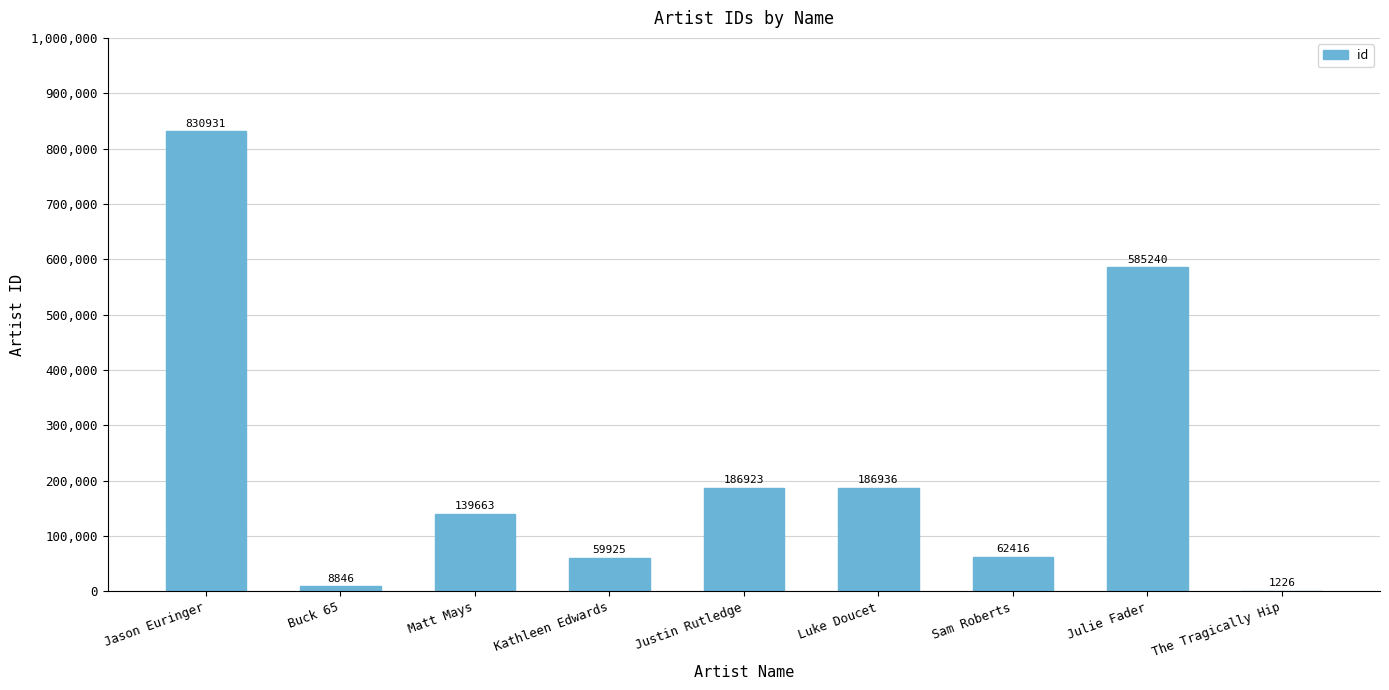

Count the number of data series in this chart.

1